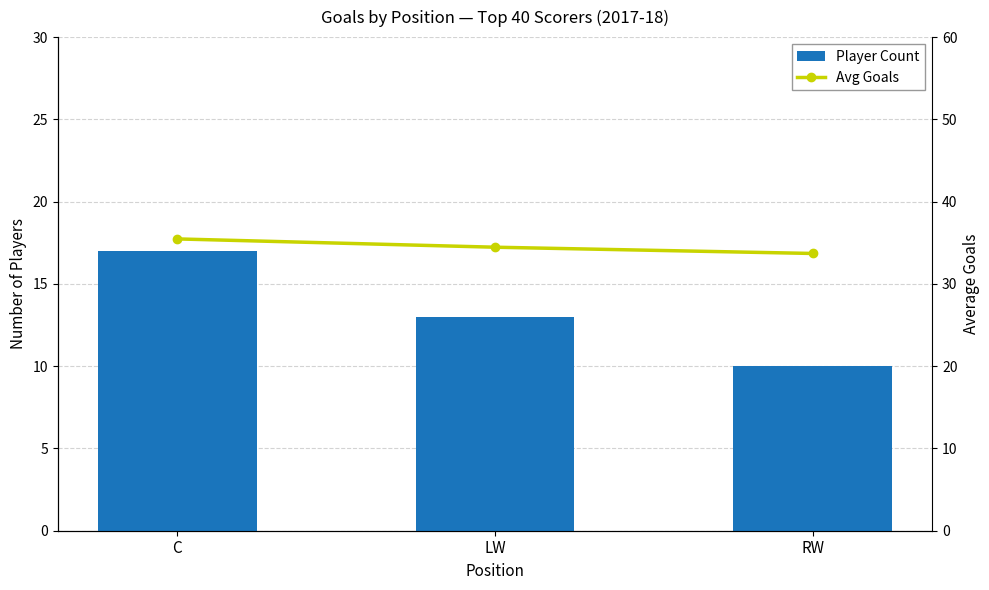

What are all the series names shown in the legend?

Player Count, Avg Goals